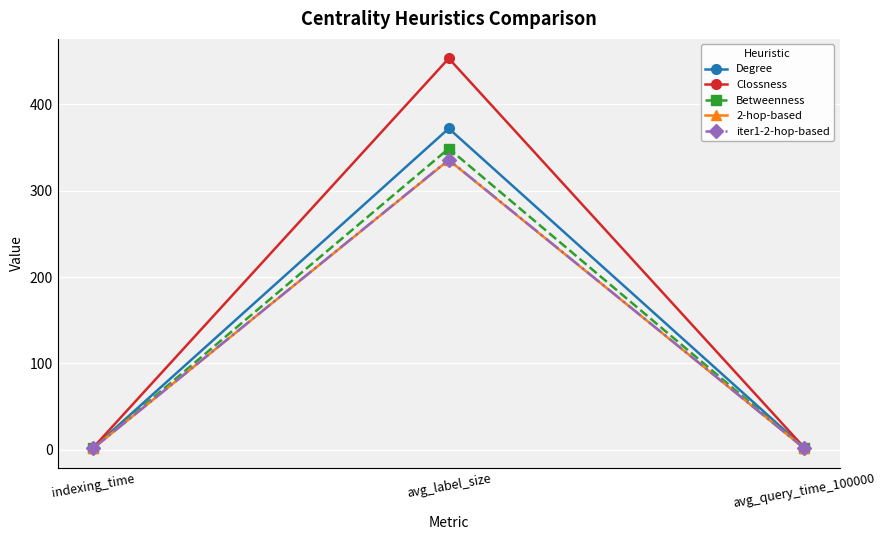

Is it true that Clossness equals 2.5 at indexing_time?

True